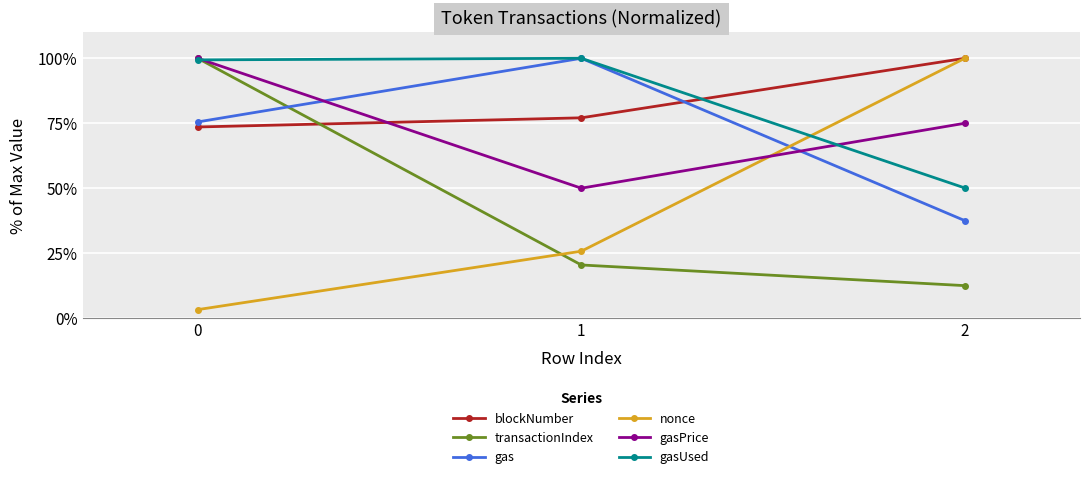

At how many categories does at least one series exceed 44?

3